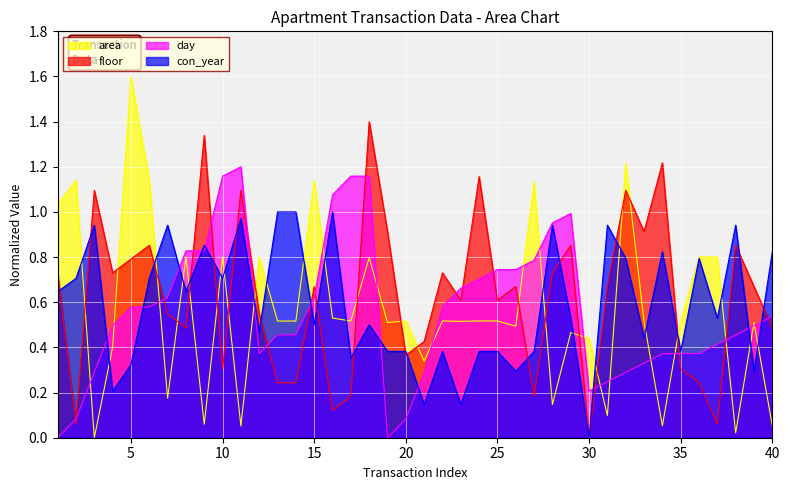

Which series has the largest range (max minus min)?

area